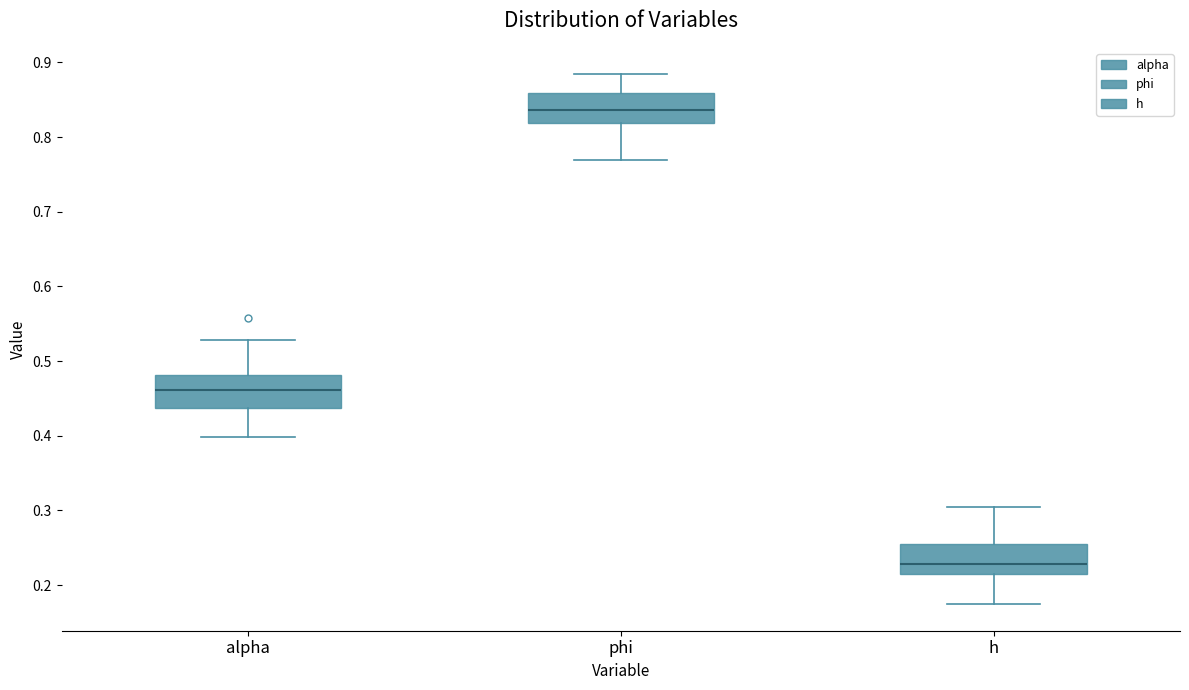

Which box's median line is the highest?

phi